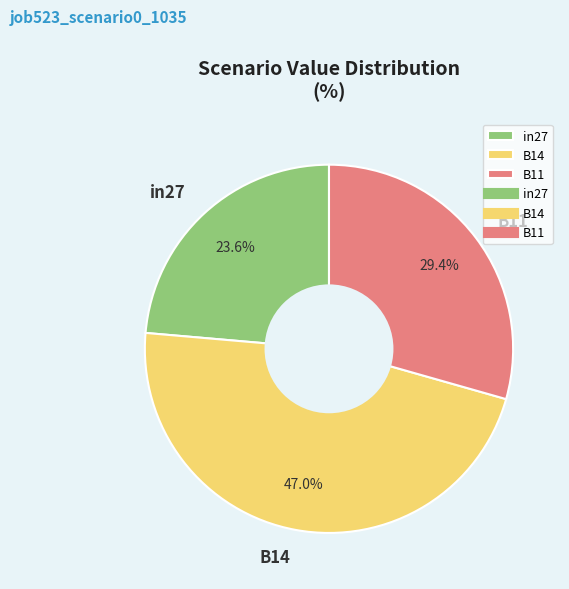

What portion of the pie excludes B14?

53.0%